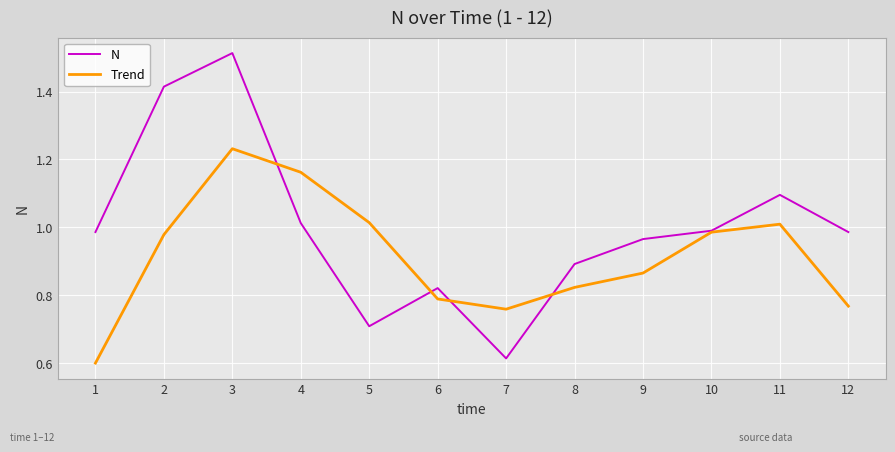

Is it true that N equals 0.7 at 4?

False